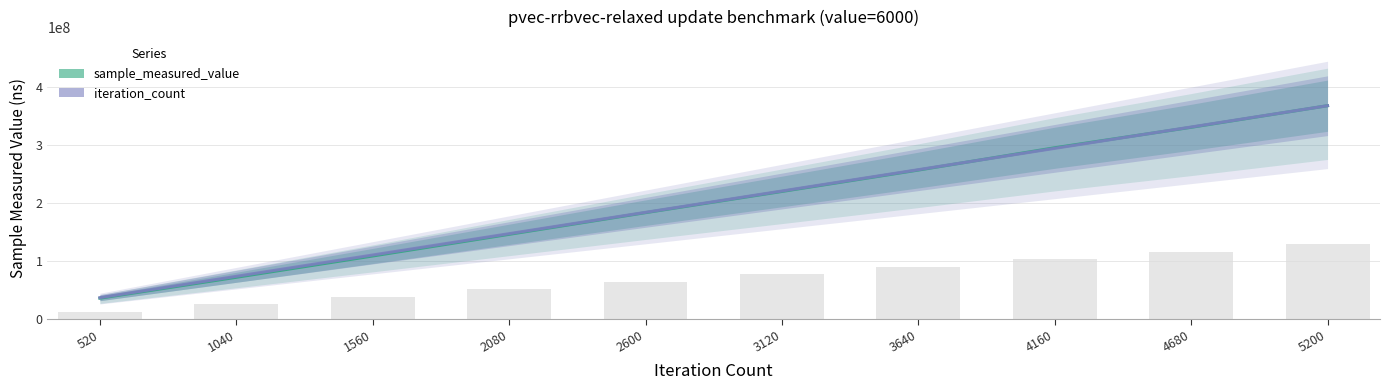

Does the chart contain any negative values?

No